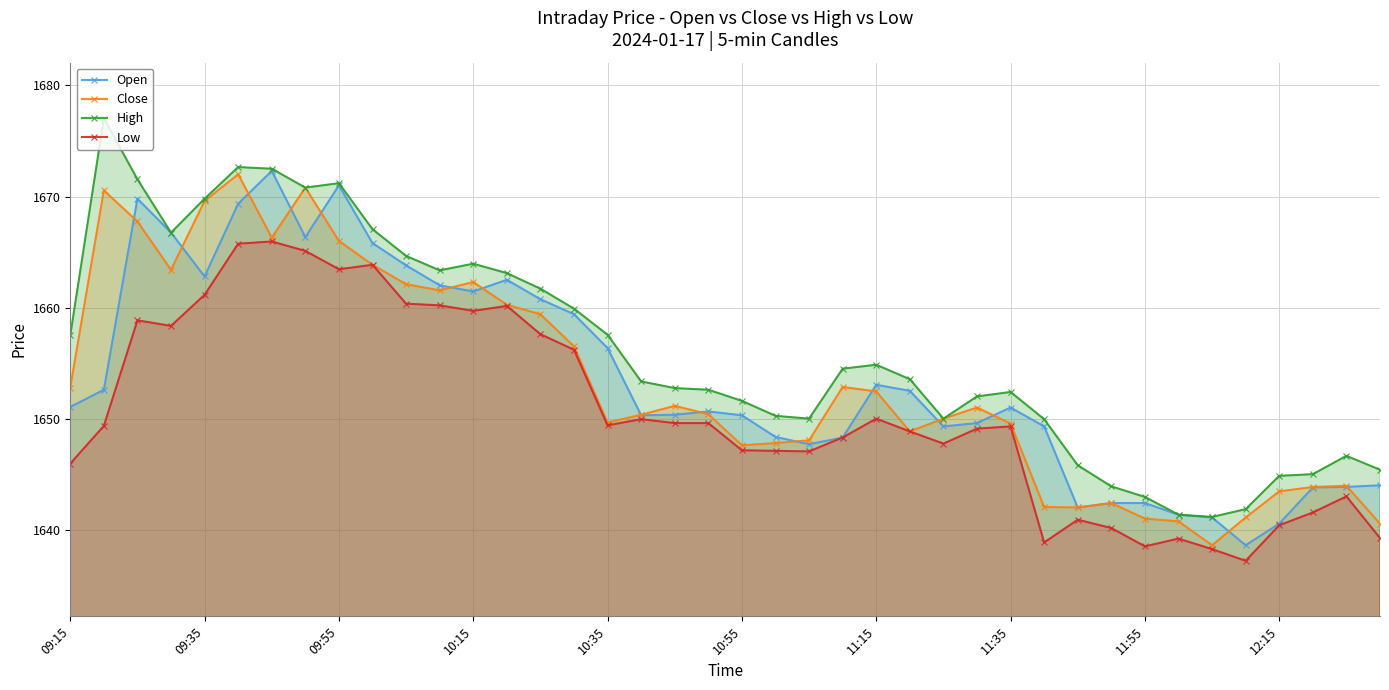

How many data points in Close are less than 1651?

20